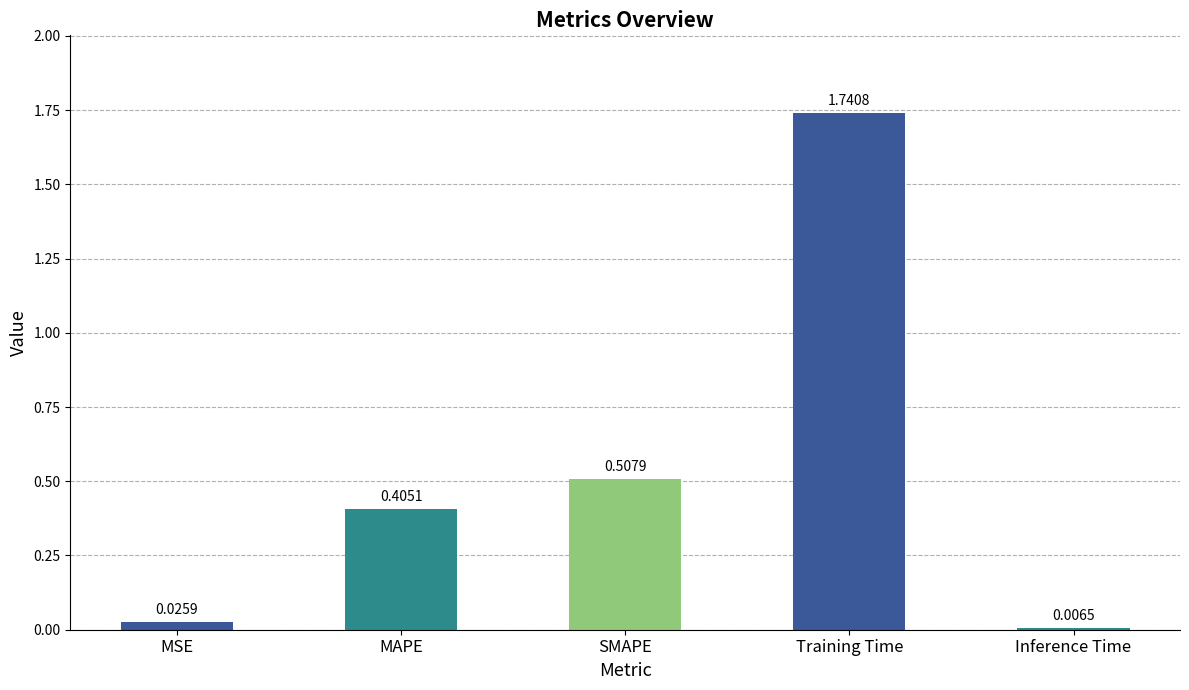

How many bars are there in total?

5